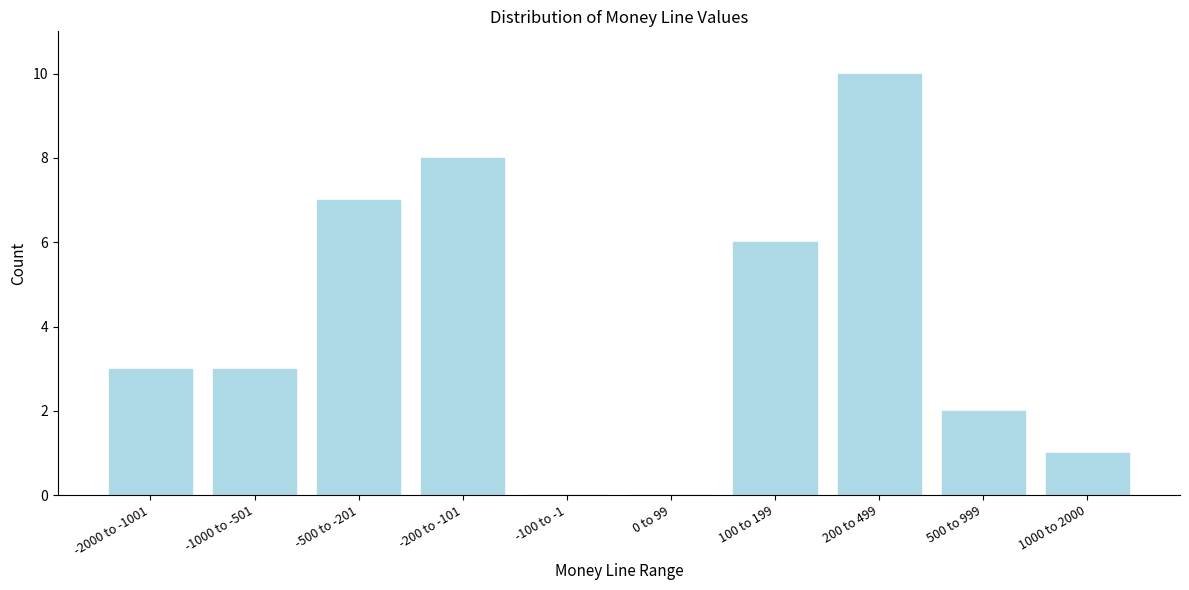

Reading left to right, list all the values displayed in this chart.

-2000 to -1001=3	-1000 to -501=3	-500 to -201=7	-200 to -101=8	-100 to -1=0	0 to 99=0	100 to 199=6	200 to 499=10	500 to 999=2	1000 to 2000=1